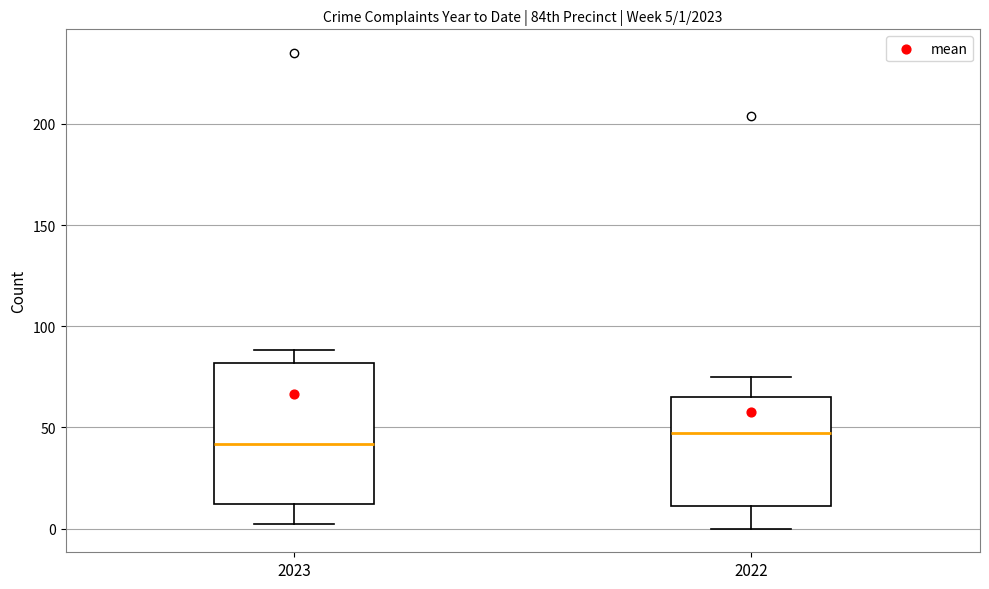

Which box is the tallest, from its lower edge to its upper edge?

2023